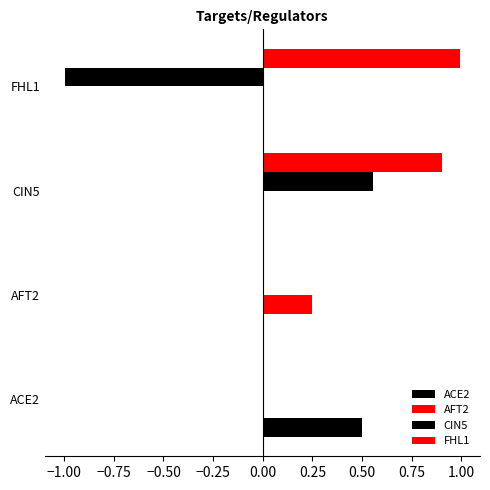

Which series has the widest spread of values?

CIN5